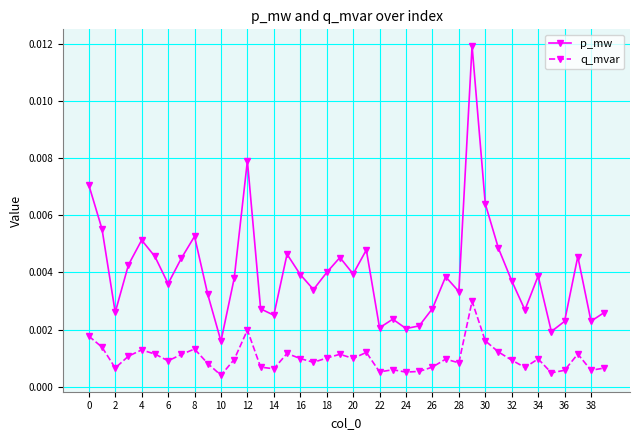

List the series in order of their peak value, highest first.

p_mw, q_mvar